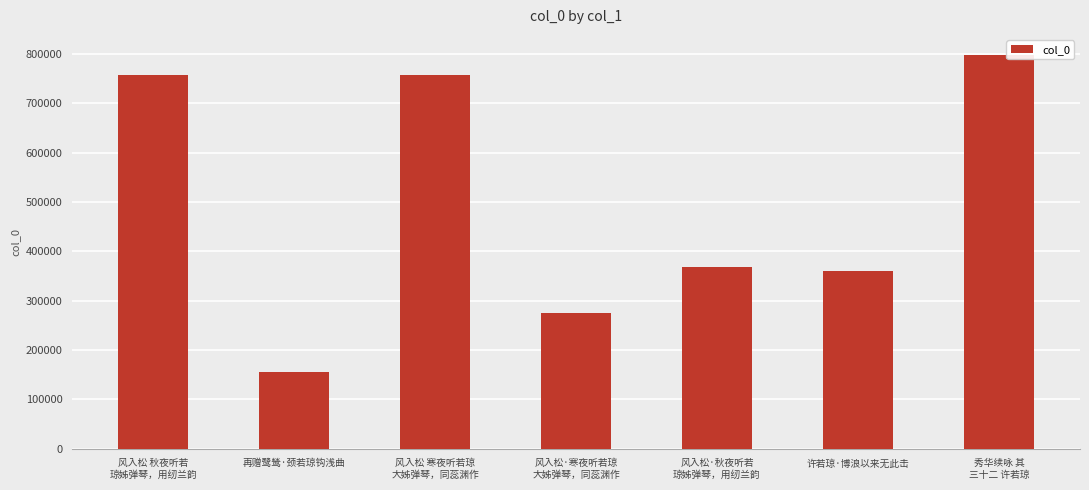

What is the sum of all values?

3473429